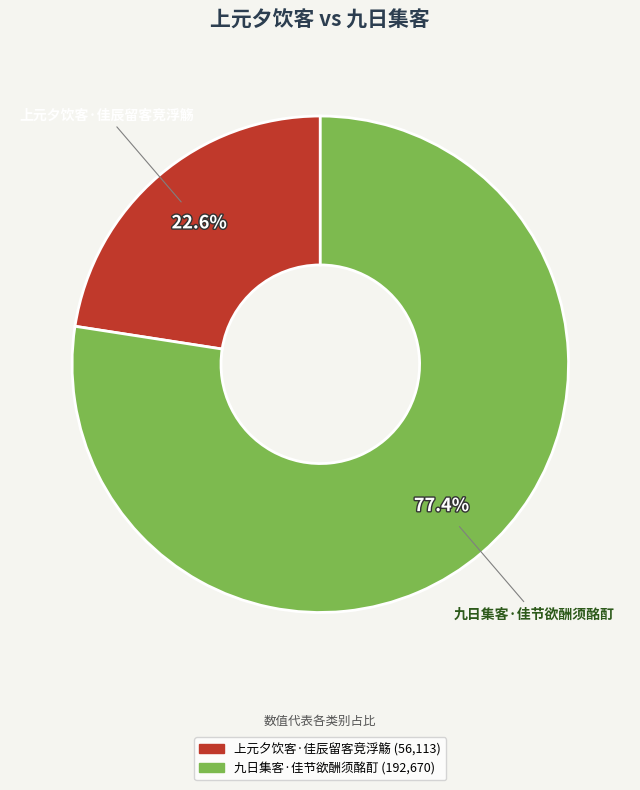

What is the largest slice in the pie chart?

九日集客·佳节欲酬须酩酊